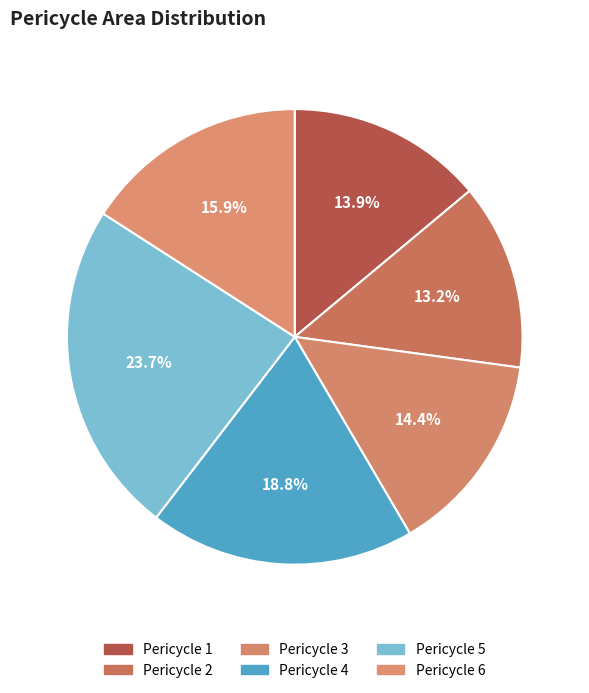

Count the number of slices in the pie.

6